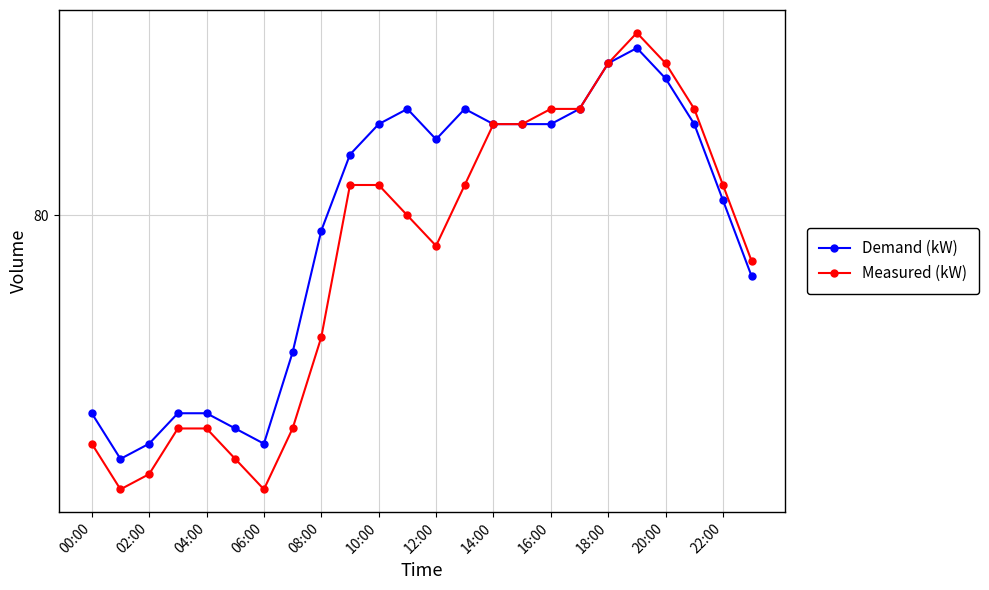

What is the smallest value displayed?

62